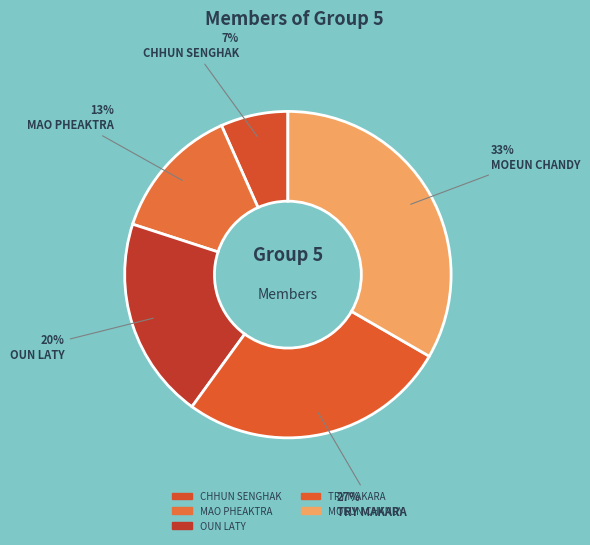

How many slices are in this pie chart?

5